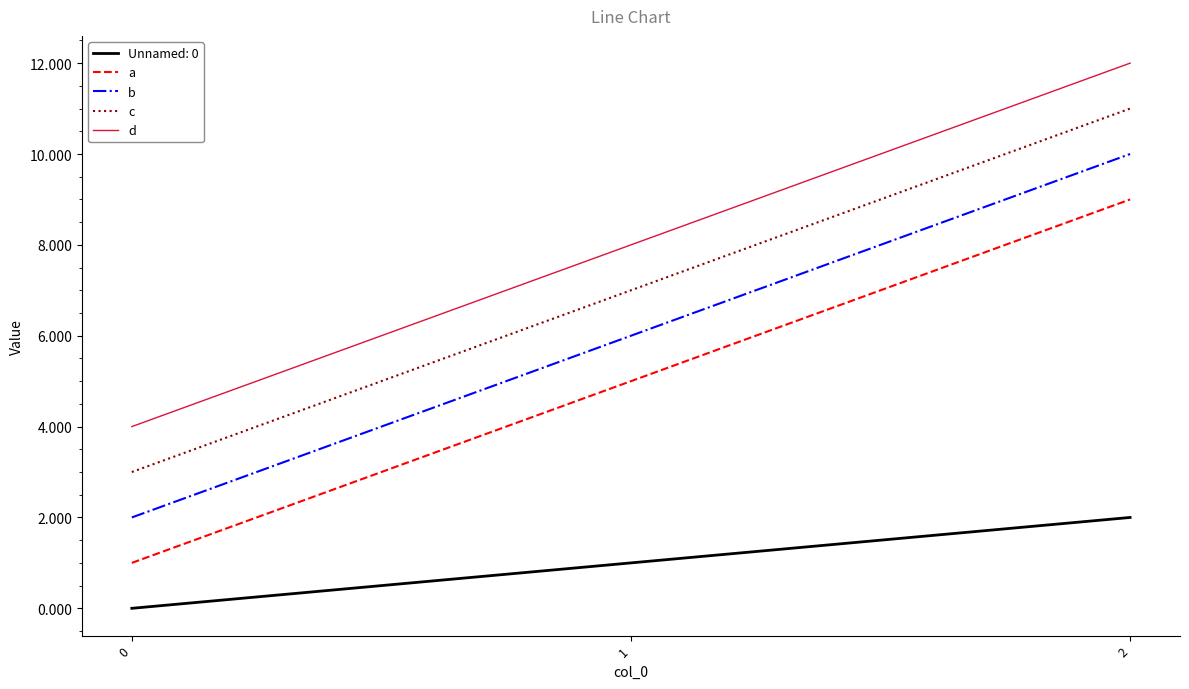

What is the average value of the c series?

7